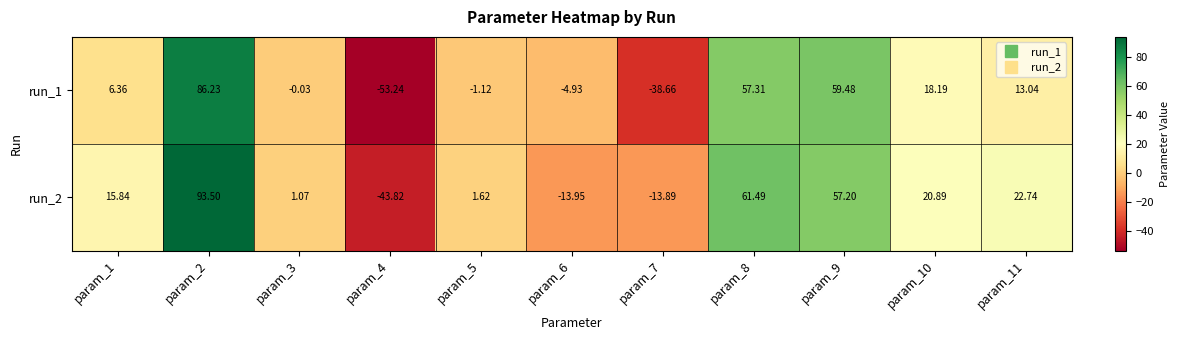

Is the value of run_1 at param_6 greater than the value of run_2 at param_4?

Yes